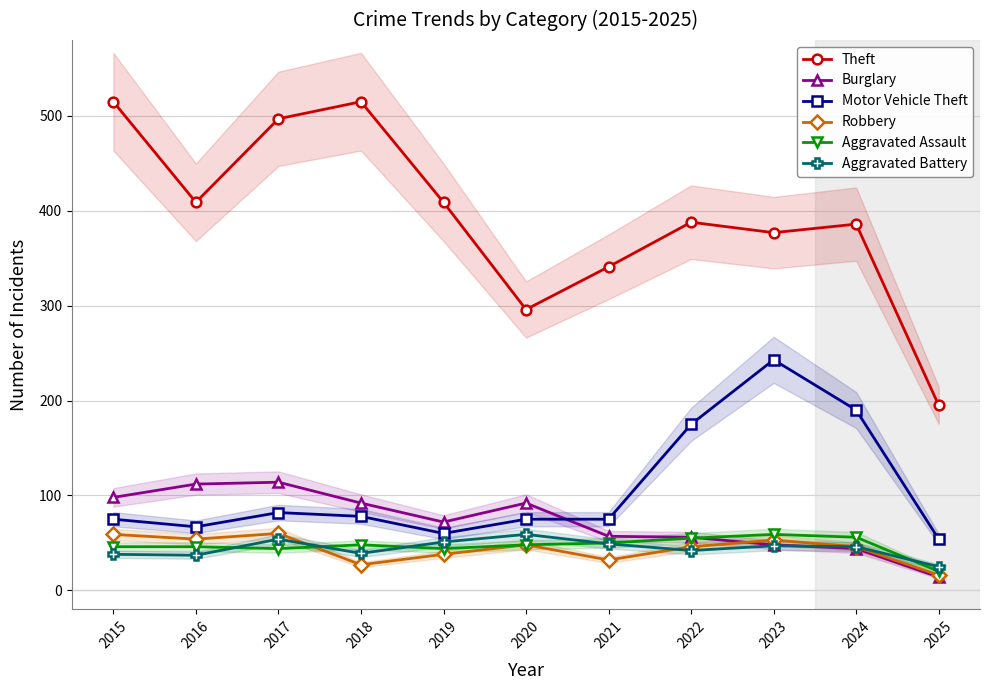

Which series ends up on top after the final intersection of Burglary and Motor Vehicle Theft?

Motor Vehicle Theft